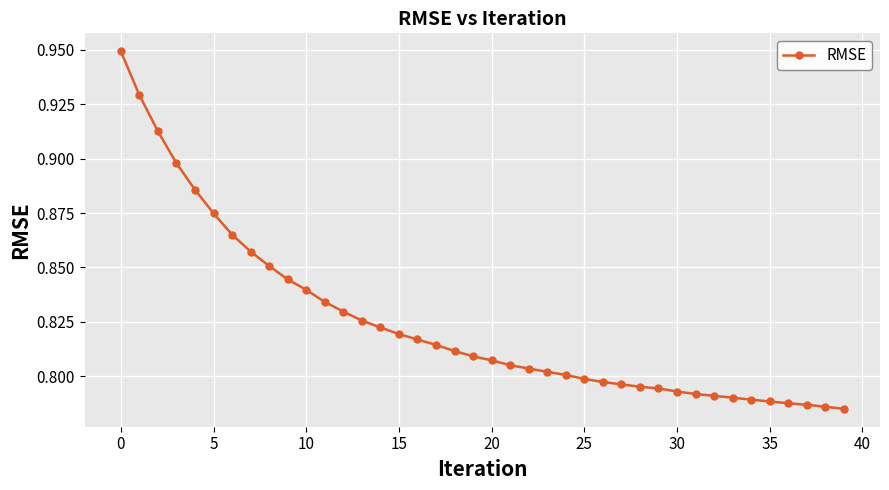

What is the sum of all values?

33.0